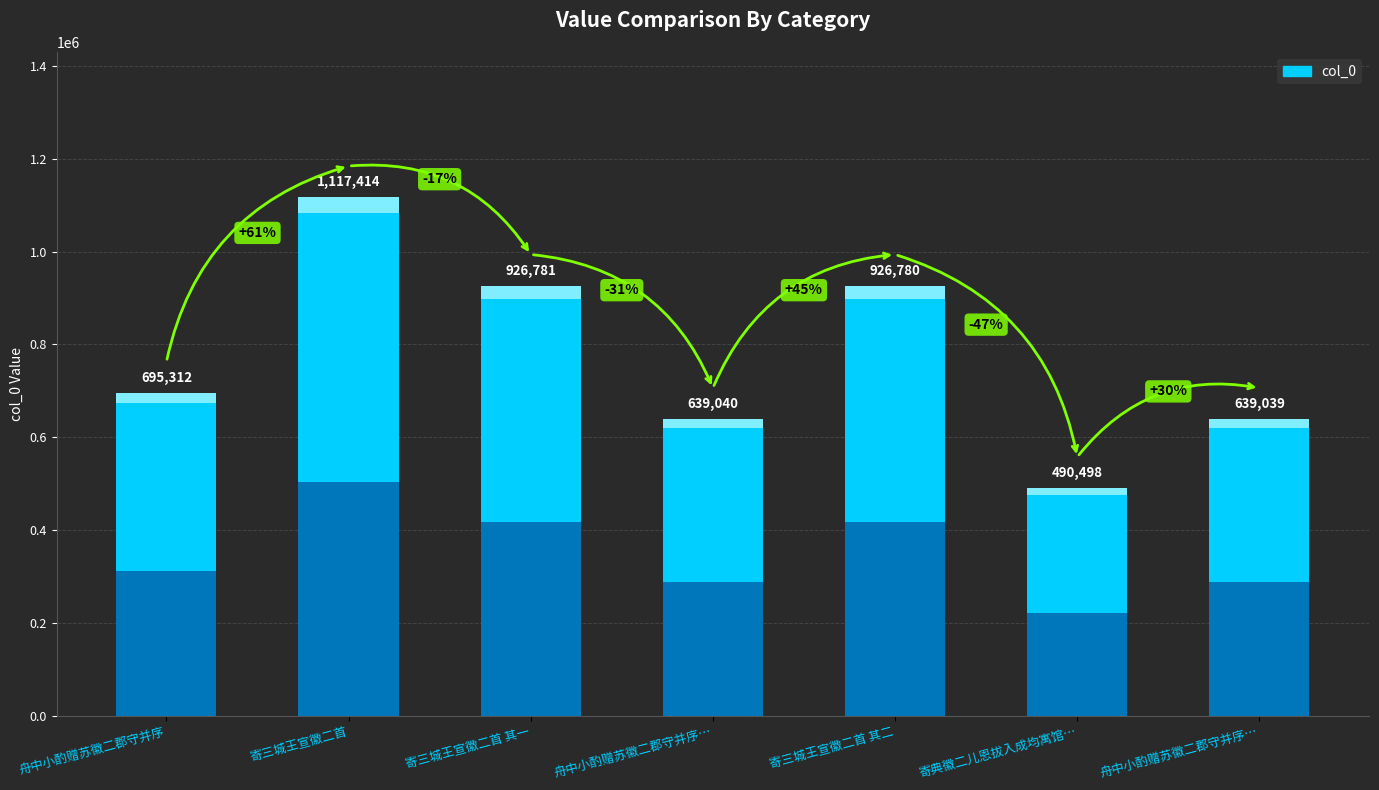

Where is the data nearest to the value 803956?

舟中小酌赠苏徽二郡守并序